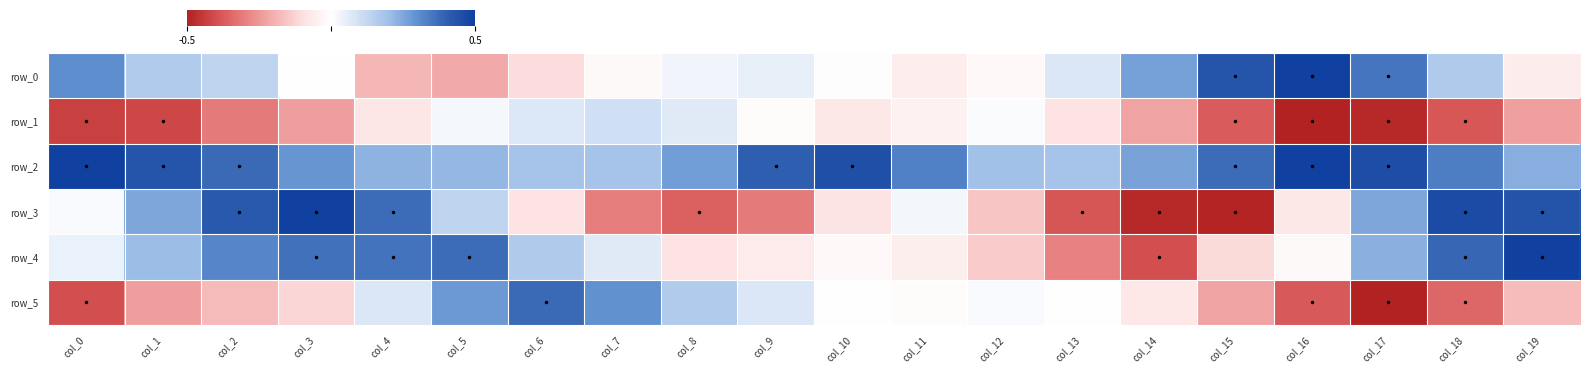

Rank the series by their maximum value, from lowest to highest.

row_1, row_5, row_0, row_2, row_3, row_4